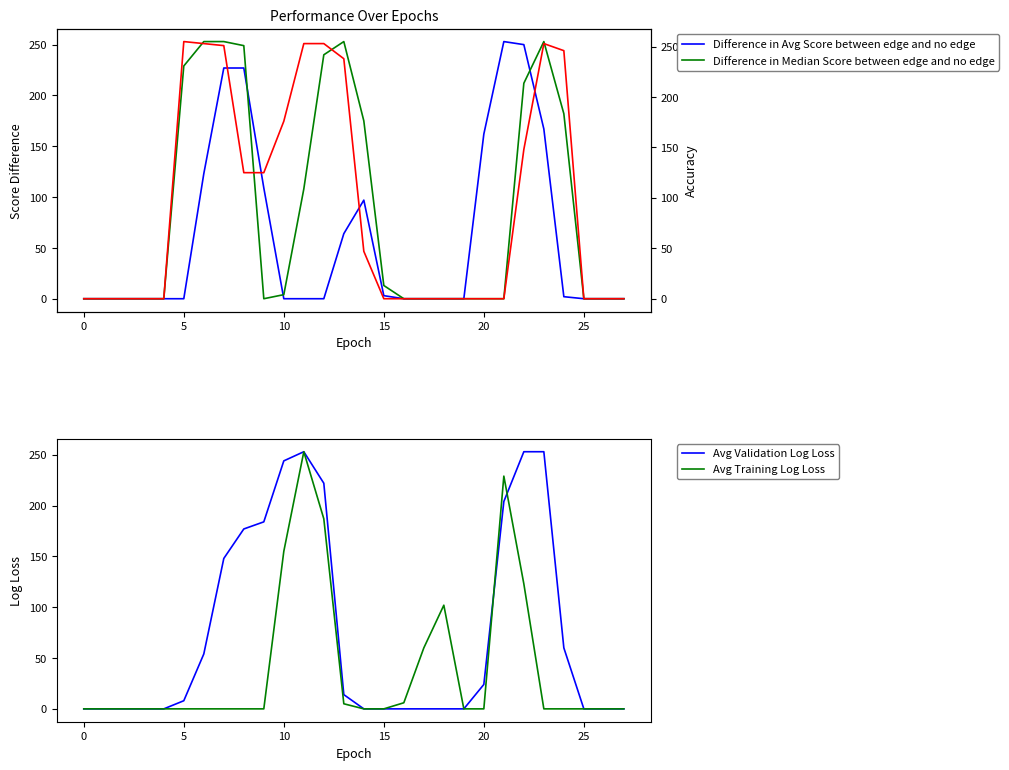

The value of Difference in Avg Score between edge and no edge at 11 is -141. True or false?

False